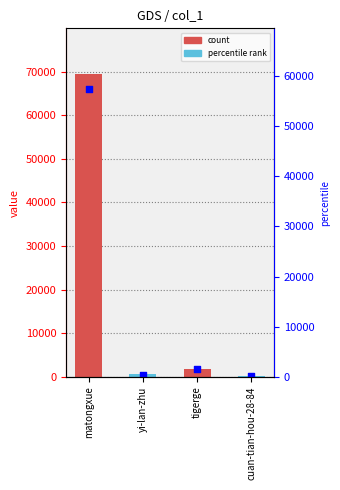

Which series reaches the minimum Y coordinate?

percentile rank